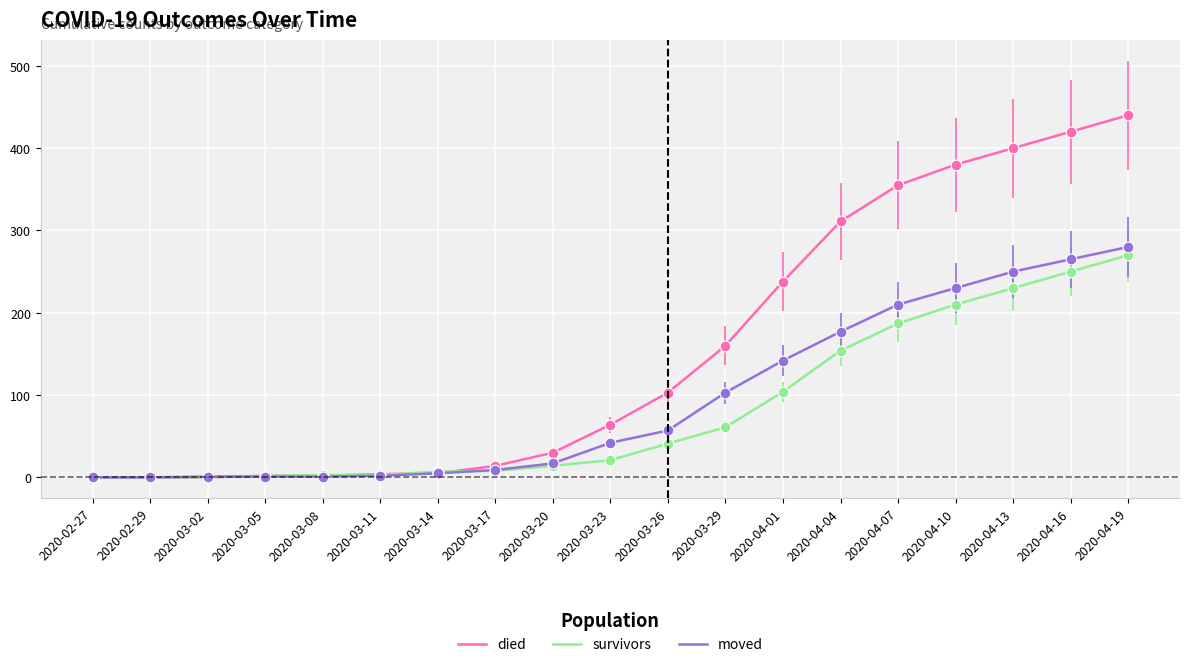

At which category is the sum across all series the highest?

2020-04-19